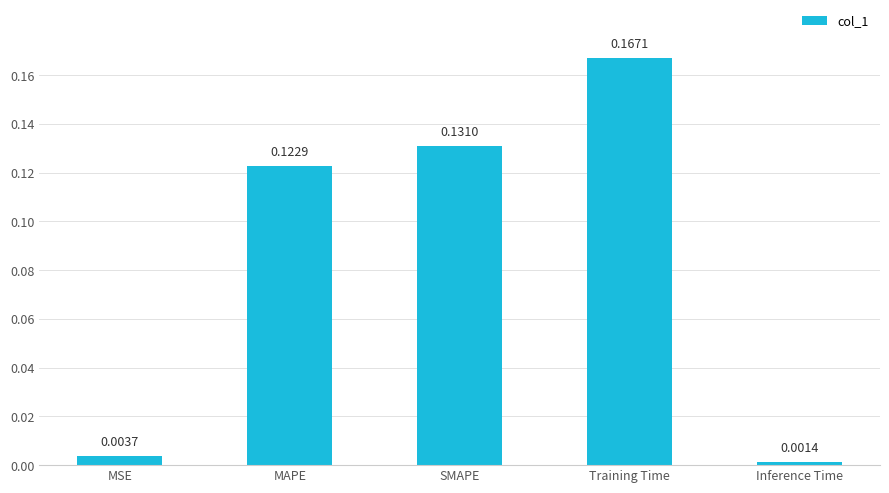

What is the label of the 3rd bar from the left?

SMAPE